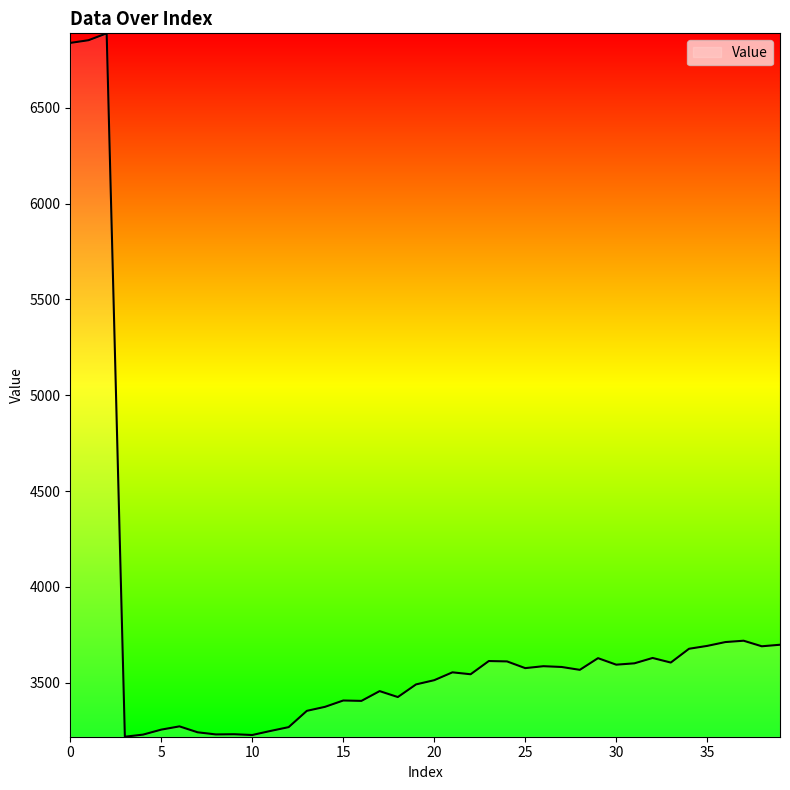

What is the greatest value displayed?

6889